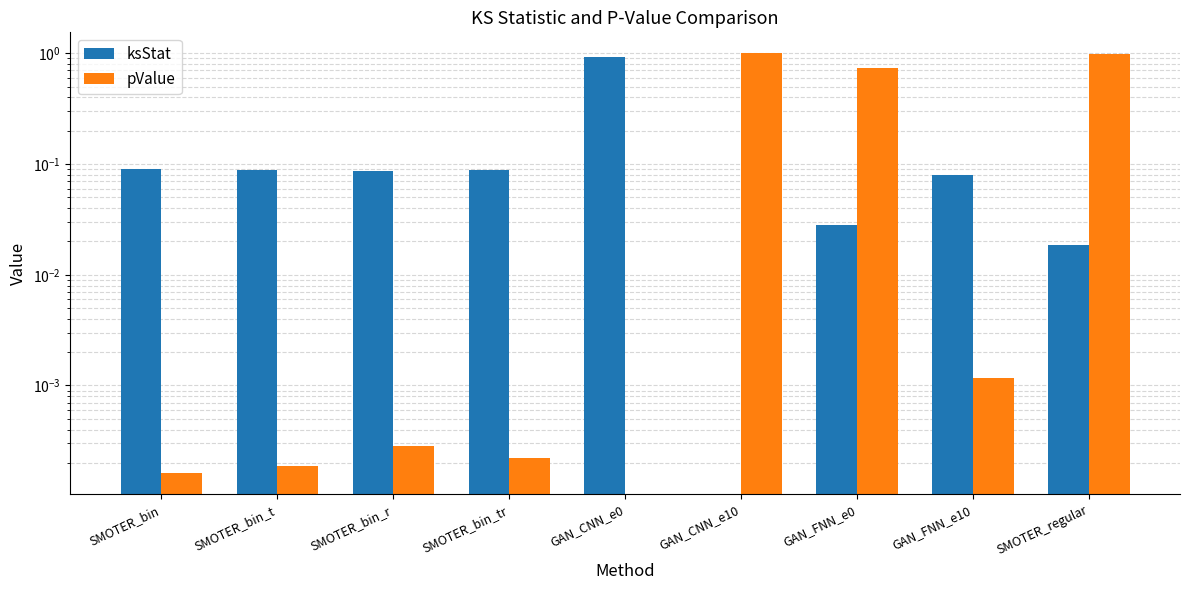

How many values in pValue are above zero?

8